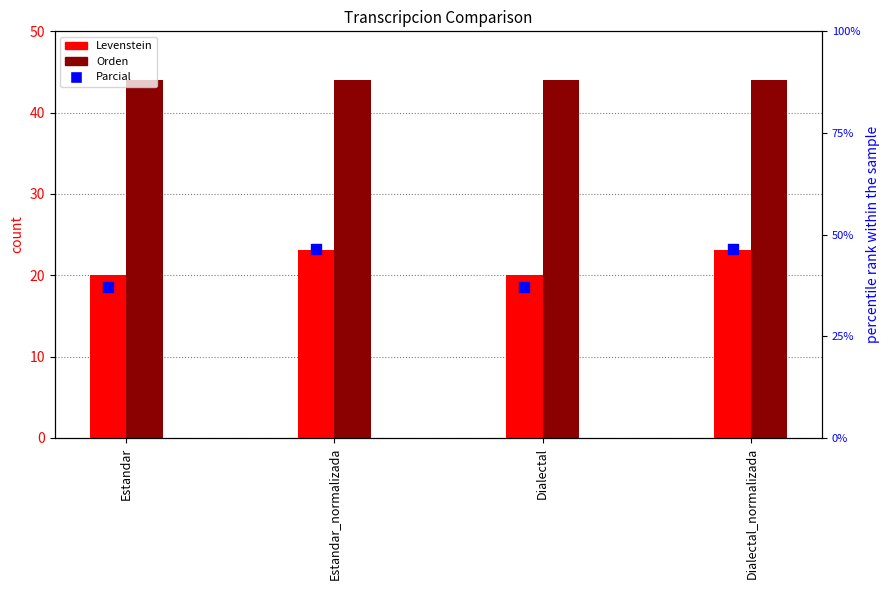

At which category is the sum across all series the highest?

Estandar_normalizada